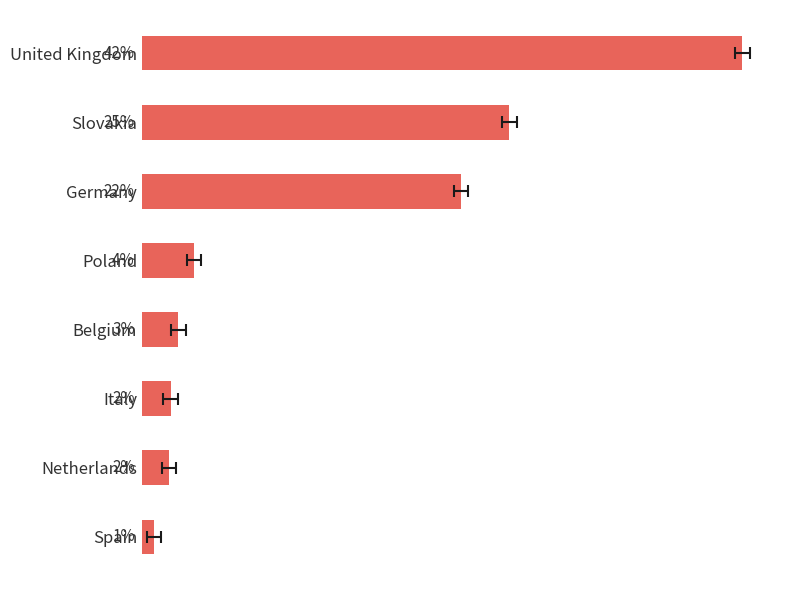

Reading right to left, transcribe all the data shown in this chart.

0.8	1.9	2.0	2.5	3.6	22.1	25.5	41.6